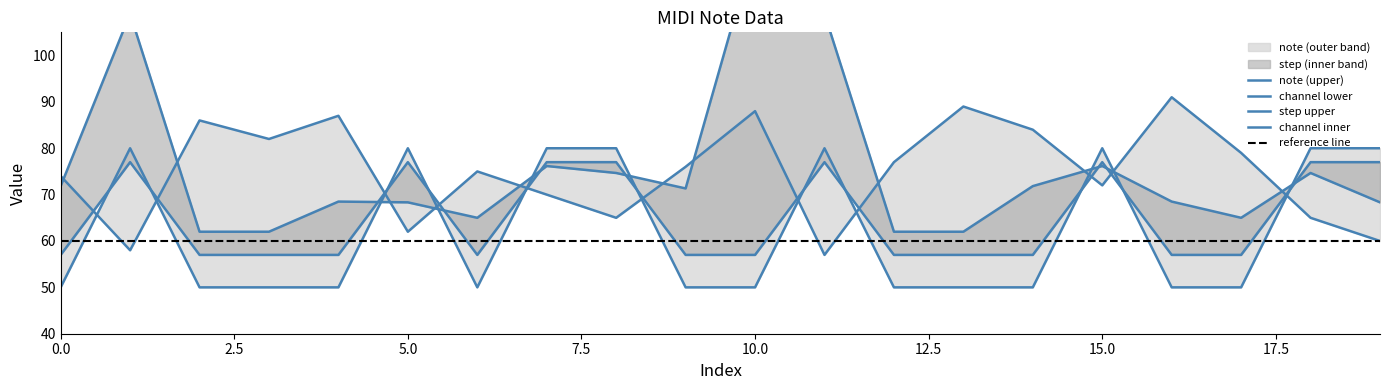

How many intersections are there between channel and step?

7